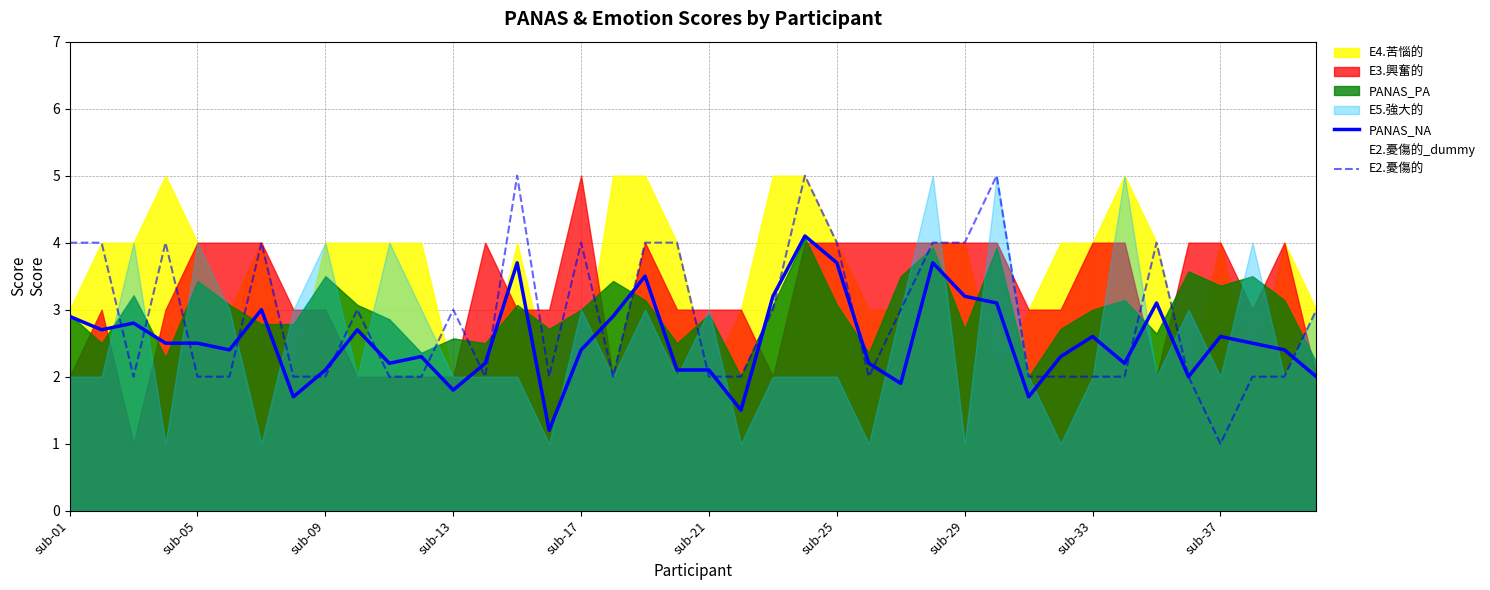

Is the value of PANAS_NA at 16 greater than the value of E2.憂傷的_dummy at 17?

No